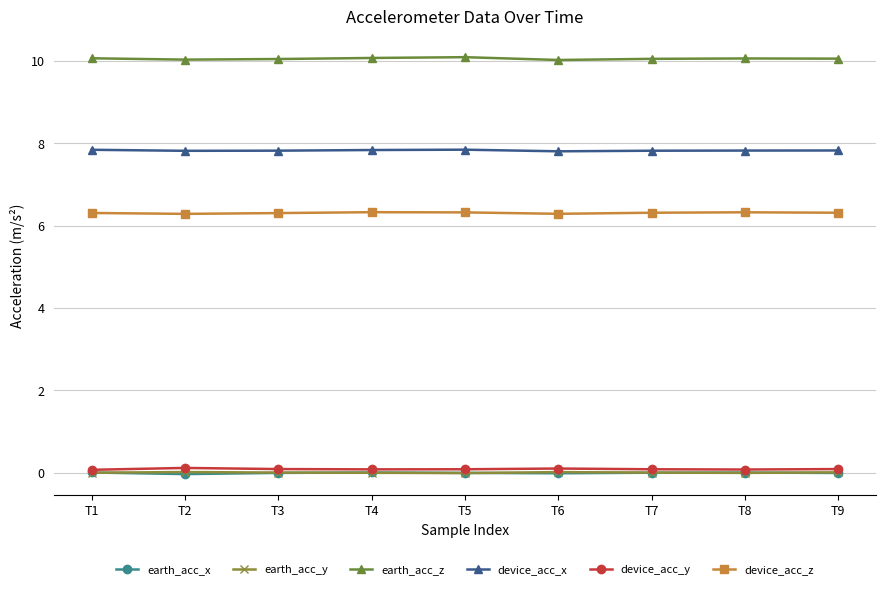

What is the maximum value shown in the chart?

10.1